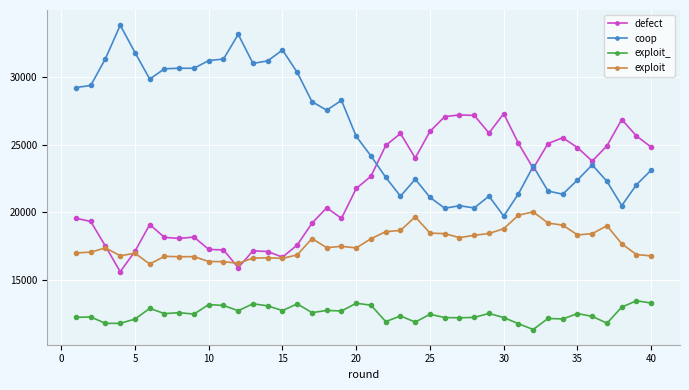

List the series in order of their peak value, highest first.

coop, defect, exploit, exploit_